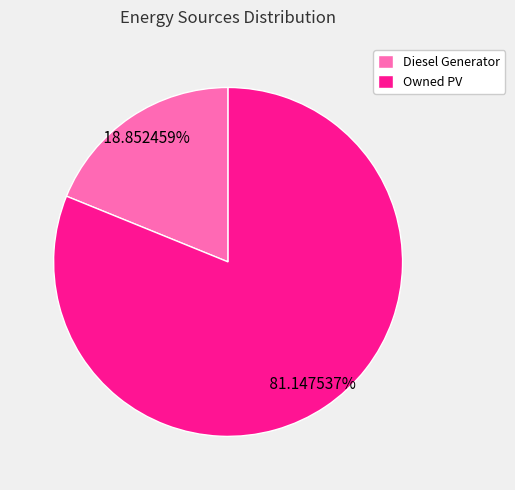

Combined, do Owned PV and Diesel Generator account for over 50%?

Yes